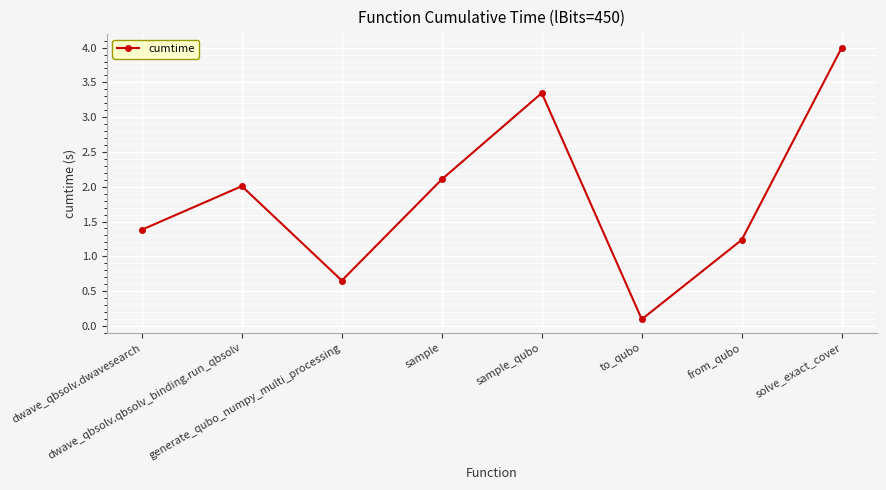

The value at sample is 2.1. True or false?

True